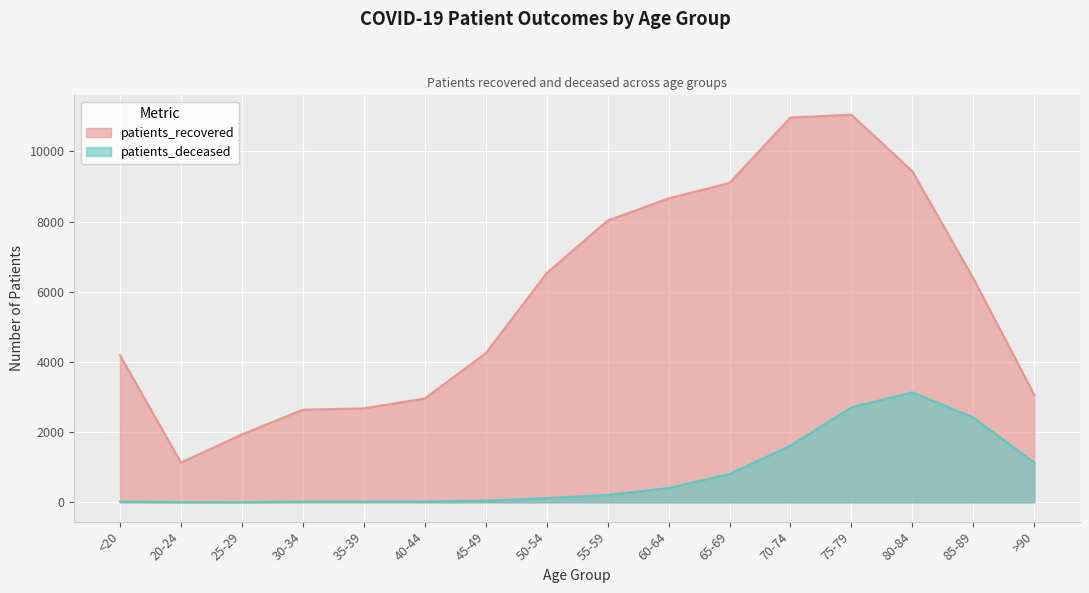

What is the difference between the highest and lowest values at 20-24?

1128